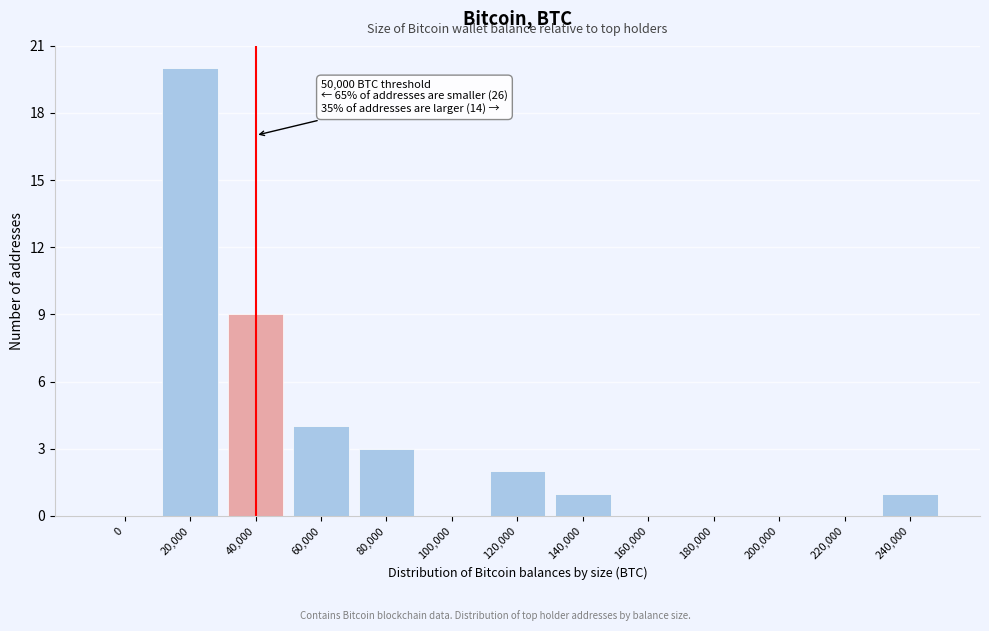

Reading left to right, list all the values displayed in this chart.

0=0	20,000=20	40,000=9	60,000=4	80,000=3	100,000=0	120,000=2	140,000=1	160,000=0	180,000=0	200,000=0	220,000=0	240,000=1